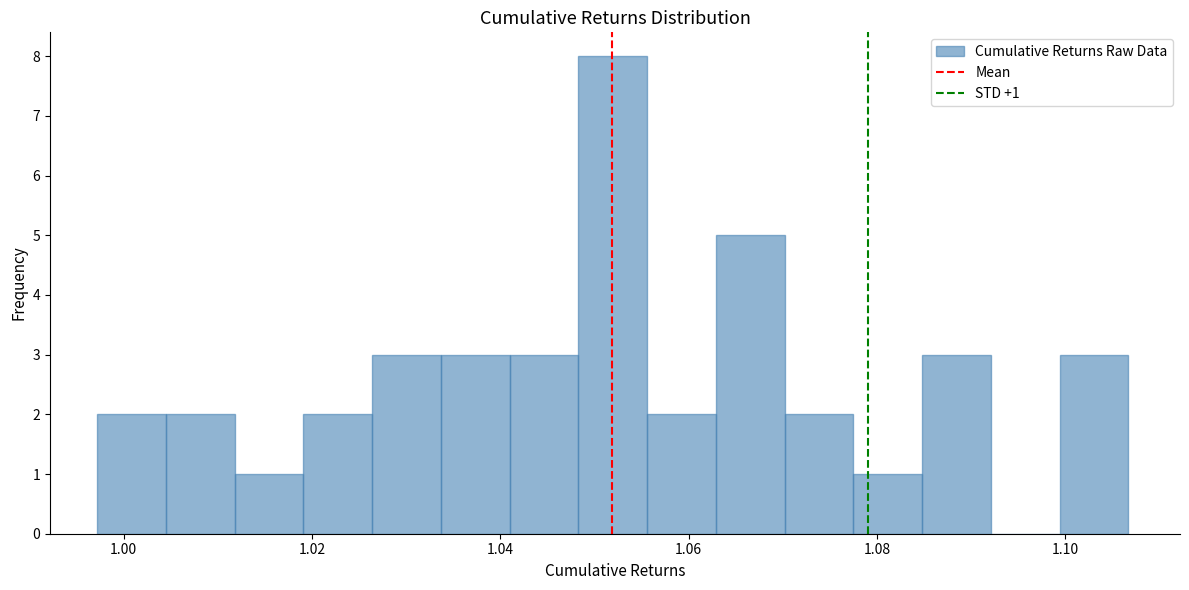

Around what value on the x-axis is the tallest bar? Give the approximate position of its centre, as read against the axis.

1.052